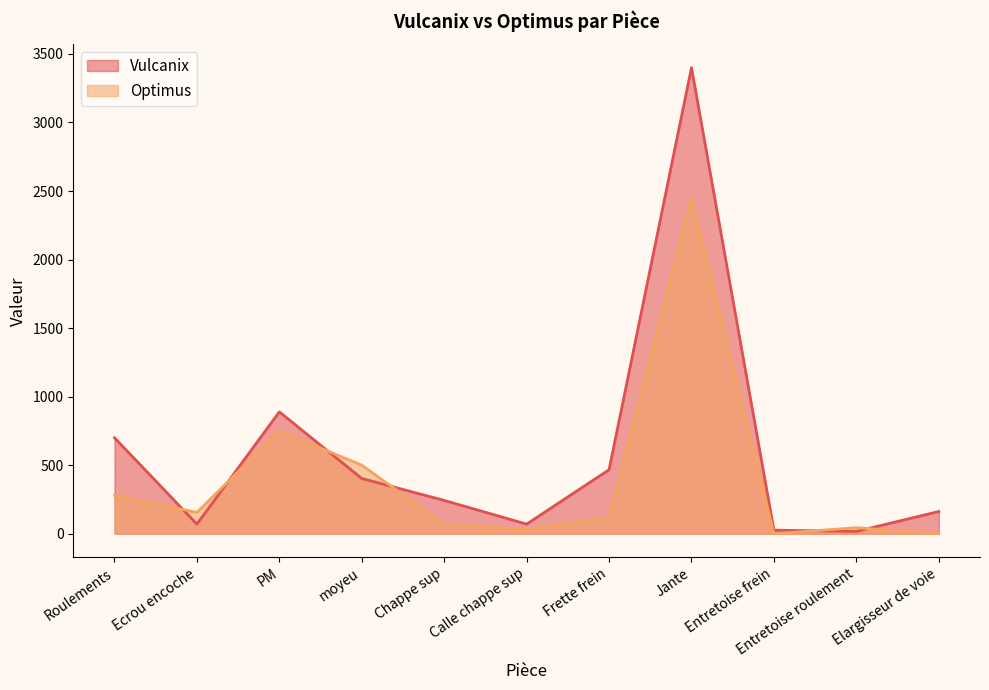

Rank the series by their average value, from highest to lowest.

Vulcanix, Optimus